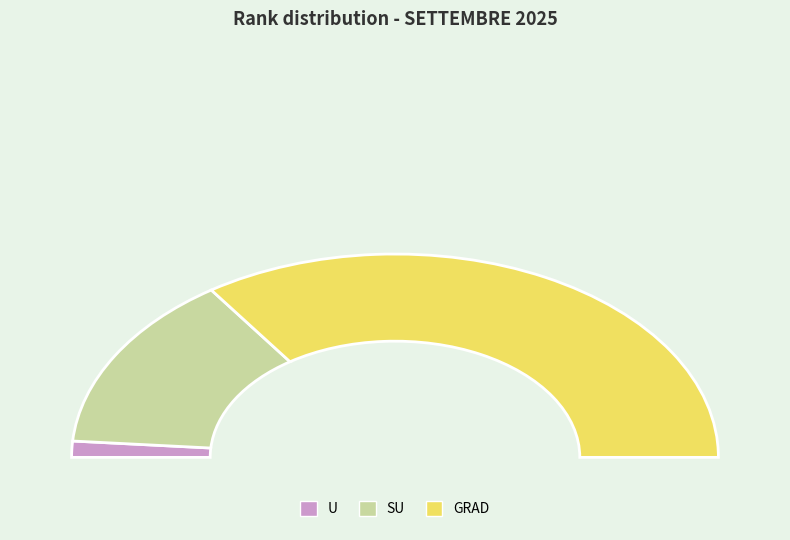

What percentage do GRAD and U together represent?

71.8%